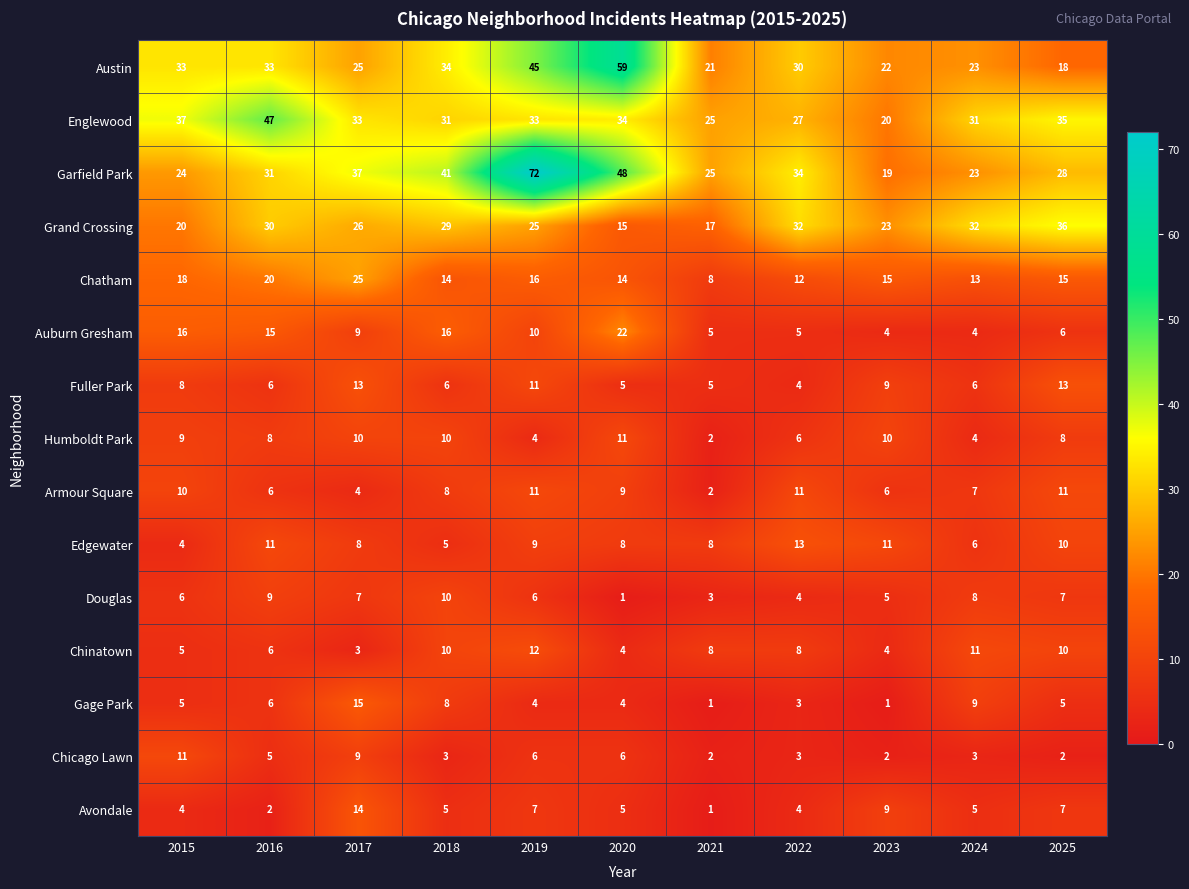

What is the difference between the second highest and second lowest values in the Englewood series?

12